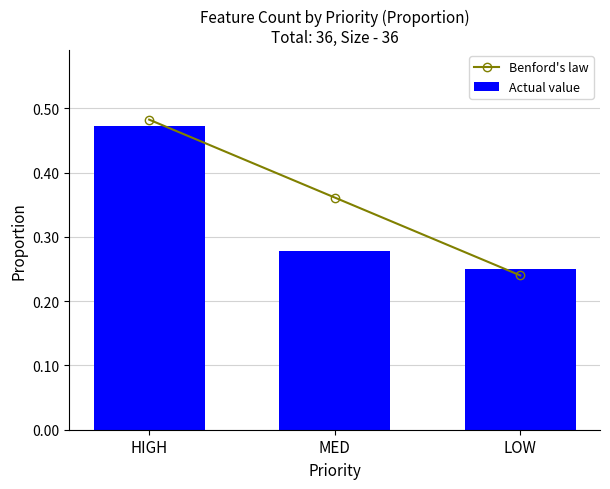

What position from the left is HIGH?

1